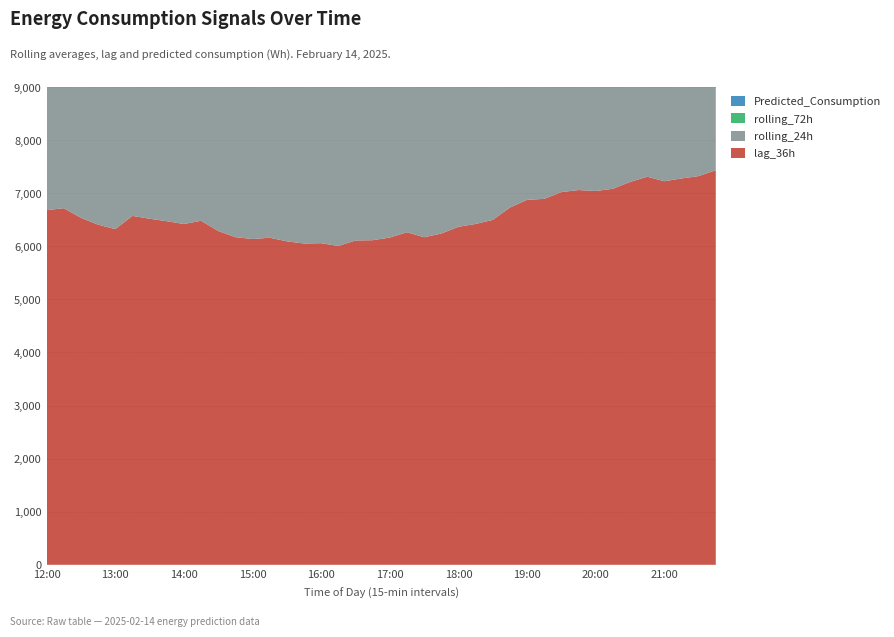

Reading right to left, list all the values displayed in this chart.

lag_36h: 21:45=7432.0	21:30=7322.0	21:15=7277.0	21:00=7225.0	20:45=7310.0	20:30=7210.0	20:15=7083.0	20:00=7041.0	19:45=7059.0	19:30=7020.0	19:15=6893.0	19:00=6874.0	18:45=6729.0	18:30=6496.0	18:15=6420.0	18:00=6367.0	17:45=6239.0	17:30=6170.0	17:15=6264.0	17:00=6164.0	16:45=6114.0	16:30=6109.0	16:15=6005.0	16:00=6058.0	15:45=6052.0	15:30=6093.0	15:15=6161.0	15:00=6136.0	14:45=6172.0	14:30=6288.0	14:15=6480.0	14:00=6419.0	13:45=6472.0	13:30=6519.0	13:15=6572.0	13:00=6323.0	12:45=6407.0	12:30=6536.0	12:15=6717.0	12:00=6680.0
rolling_24h: 21:45=6974.6	21:30=6976.8	21:15=6980.9	21:00=6984.3	20:45=6988.0	20:30=6989.5	20:15=6991.5	20:00=6993.6	19:45=6998.1	19:30=6999.7	19:15=7002.4	19:00=7006.2	18:45=7008.8	18:30=7011.3	18:15=7014.5	18:00=7019.7	17:45=7022.7	17:30=7026.2	17:15=7028.0	17:00=7028.9	16:45=7029.6	16:30=7030.5	16:15=7031.1	16:00=7033.2	15:45=7034.2	15:30=7035.8	15:15=7036.3	15:00=7036.4	14:45=7036.9	14:30=7037.5	14:15=7036.8	14:00=7034.3	13:45=7029.3	13:30=7024.7	13:15=7019.6	13:00=7014.9	12:45=7011.5	12:30=7012.4	12:15=7013.1	12:00=7014.4
rolling_72h: 21:45=7024.6	21:30=7024.3	21:15=7023.7	21:00=7023.3	20:45=7023.1	20:30=7023.1	20:15=7023.0	20:00=7022.9	19:45=7023.0	19:30=7023.1	19:15=7023.4	19:00=7023.6	18:45=7023.2	18:30=7022.7	18:15=7022.7	18:00=7022.8	17:45=7022.3	17:30=7021.8	17:15=7021.1	17:00=7020.1	16:45=7019.1	16:30=7017.5	16:15=7016.2	16:00=7015.2	15:45=7014.1	15:30=7013.1	15:15=7011.7	15:00=7010.4	14:45=7009.2	14:30=7008.2	14:15=7007.1	14:00=7005.3	13:45=7004.0	13:30=7002.7	13:15=7001.3	13:00=6999.9	12:45=6999.0	12:30=6998.0	12:15=6996.9	12:00=6995.2
Predicted_Consumption: 21:45=6962.6	21:30=6962.6	21:15=6962.6	21:00=6962.6	20:45=7188.5	20:30=7149.9	20:15=7149.9	20:00=7149.9	19:45=7323.9	19:30=7323.9	19:15=7323.9	19:00=7323.9	18:45=7240.9	18:30=7237.0	18:15=7237.0	18:00=7224.3	17:45=7030.2	17:30=7030.2	17:15=7030.2	17:00=7030.2	16:45=7064.1	16:30=6978.9	16:15=6972.9	16:00=6929.8	15:45=6961.4	15:30=6961.4	15:15=6945.3	15:00=6945.3	14:45=7102.6	14:30=7174.1	14:15=7179.8	14:00=7179.8	13:45=7195.6	13:30=7195.6	13:15=7195.6	13:00=7195.6	12:45=7271.1	12:30=7314.1	12:15=7314.1	12:00=7314.1